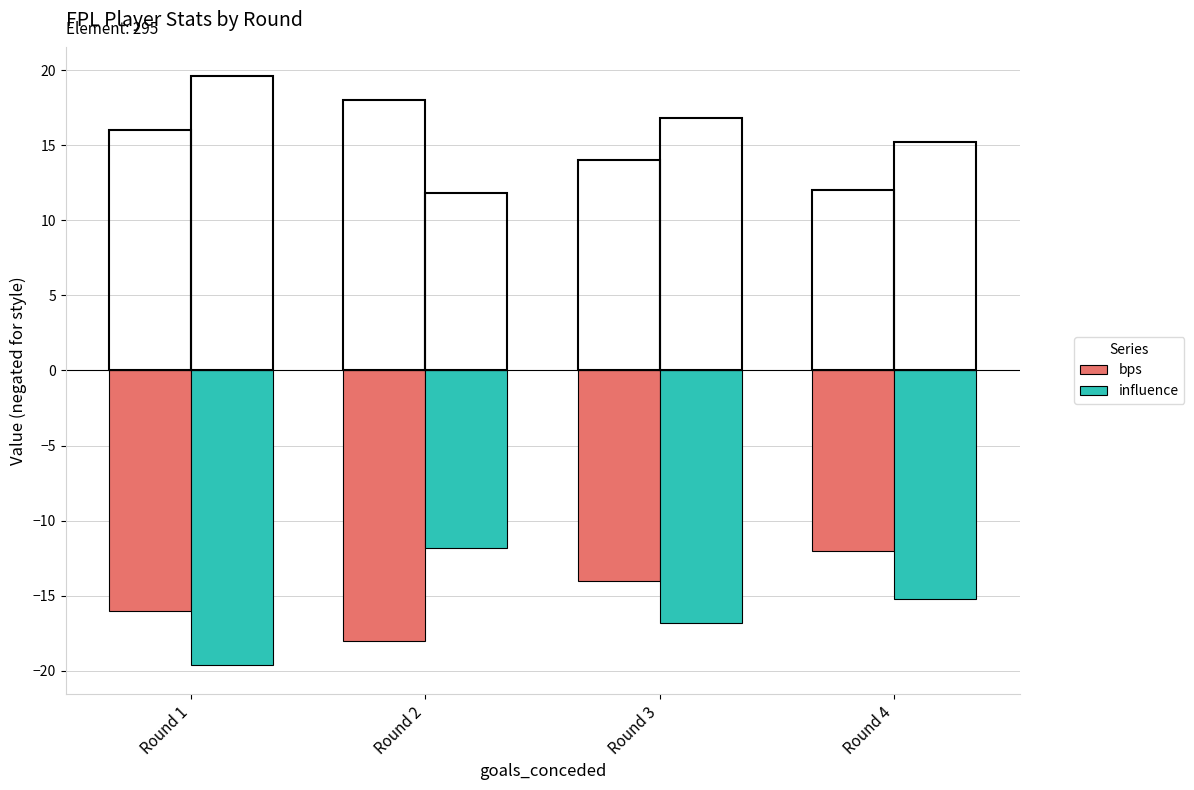

Which label corresponds to the smallest value in the chart?

Round 1